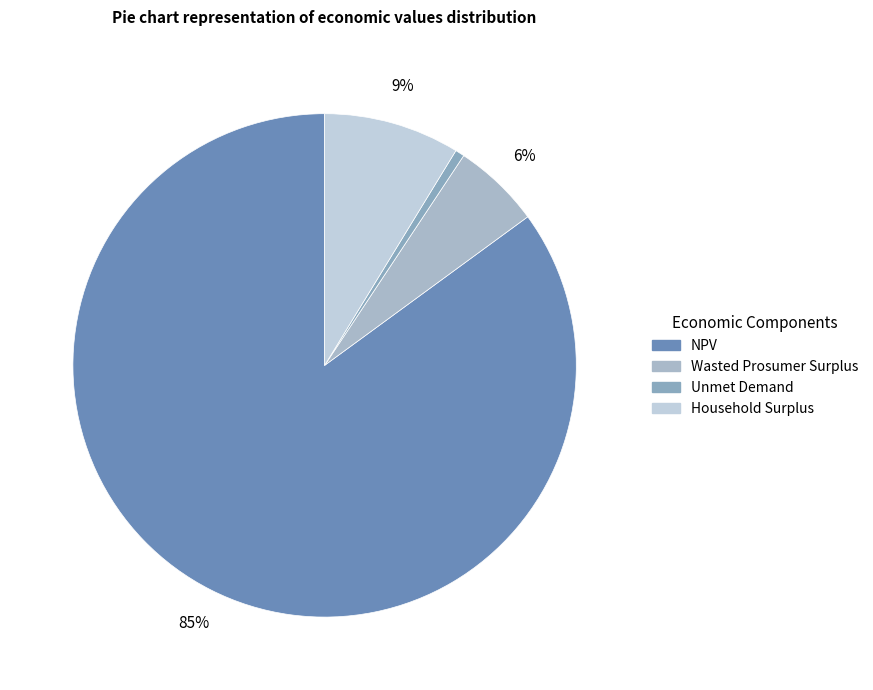

Which category has the smallest portion of the pie?

Unmet Demand